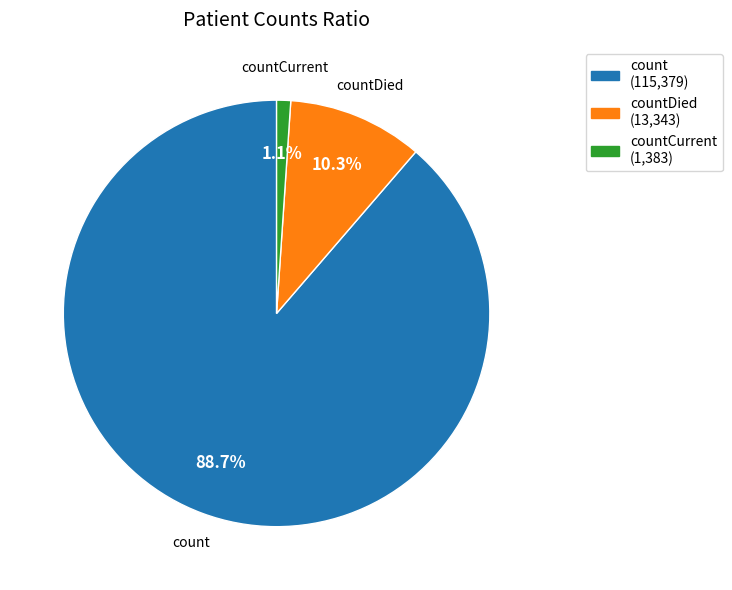

Which category has the biggest portion of the pie?

count